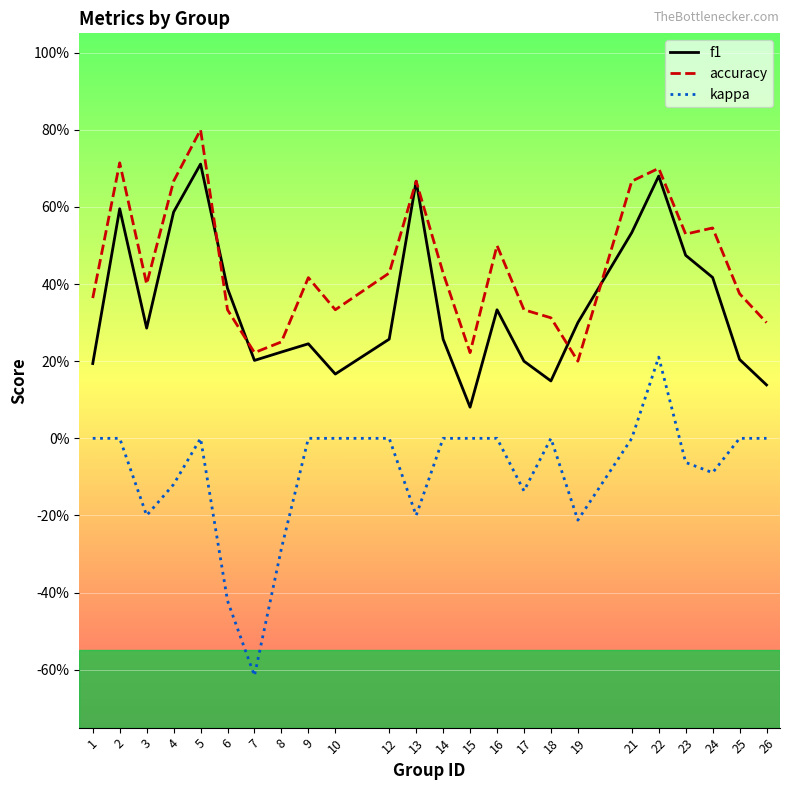

Which series has the largest range (max minus min)?

kappa